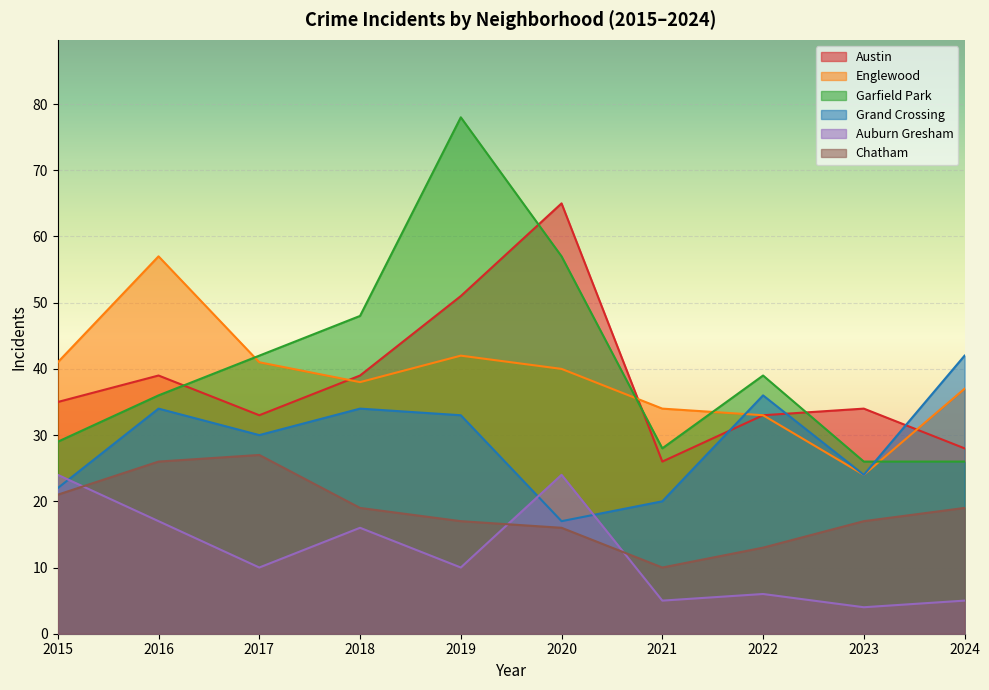

Which series has the largest total across all categories?

Garfield Park